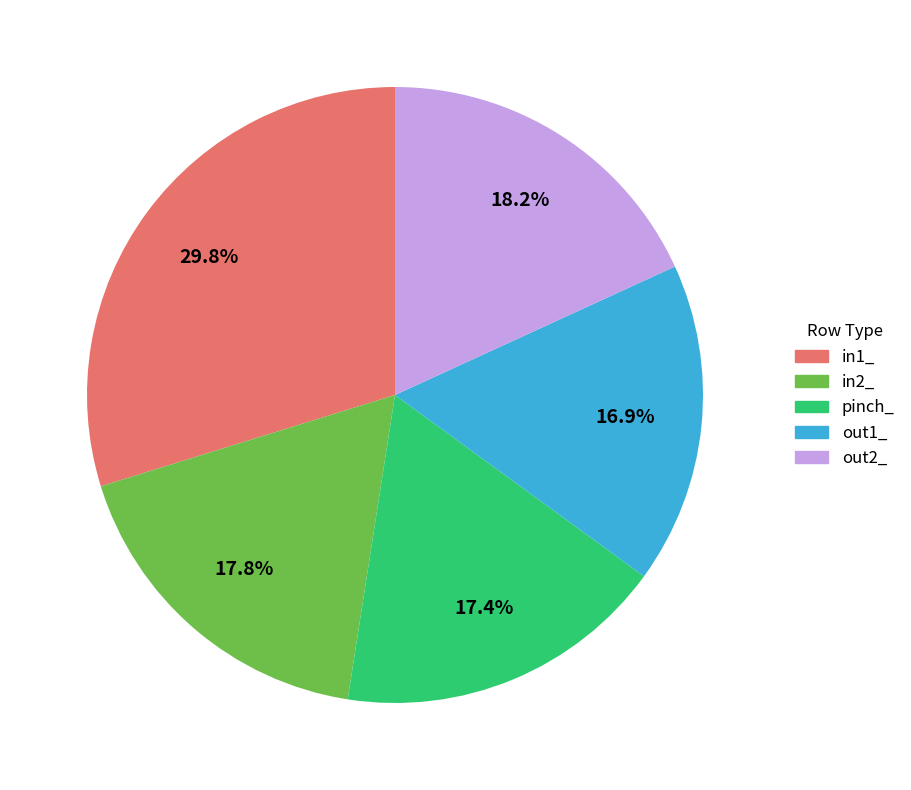

What percentage do in1_ and out1_ together represent?

46.7%